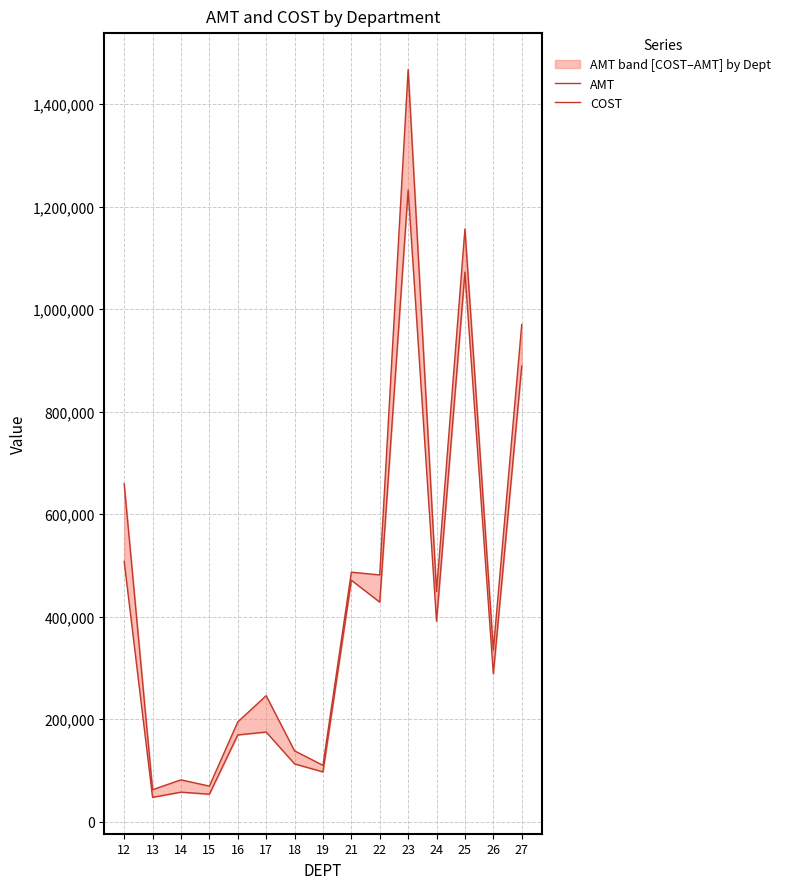

Which category has the highest value across all series?

23